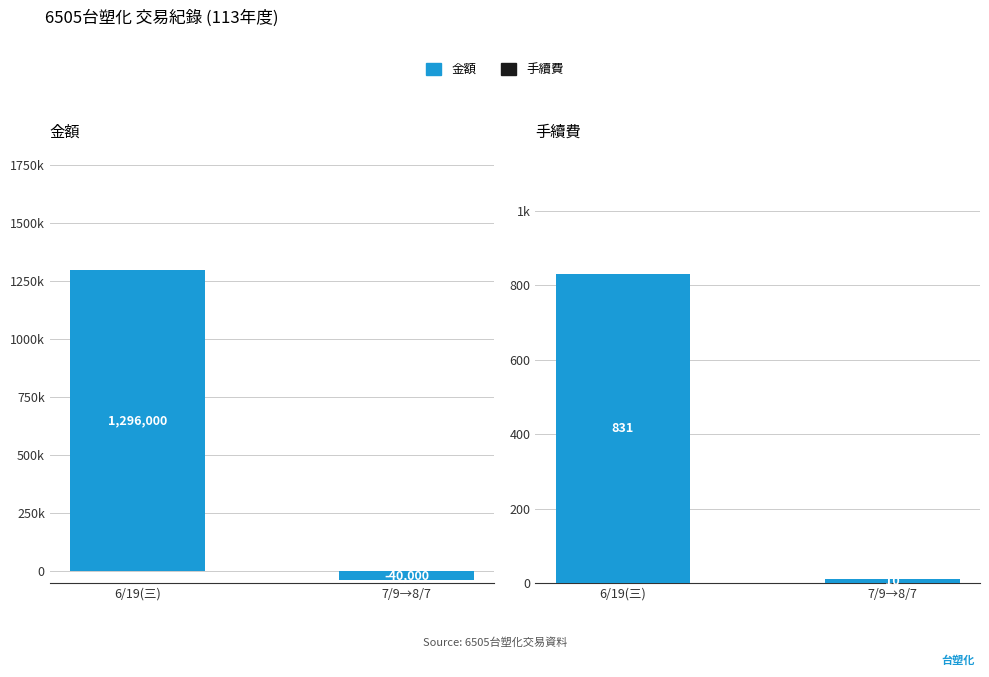

What is the difference between the maximum and minimum values in the 金額 series?

1336000.0